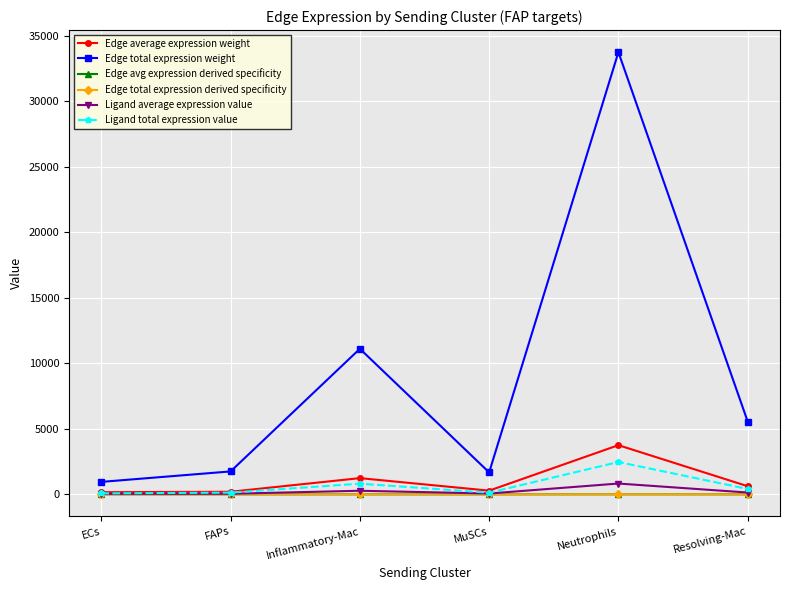

At how many categories does at least one series exceed 24696?

1